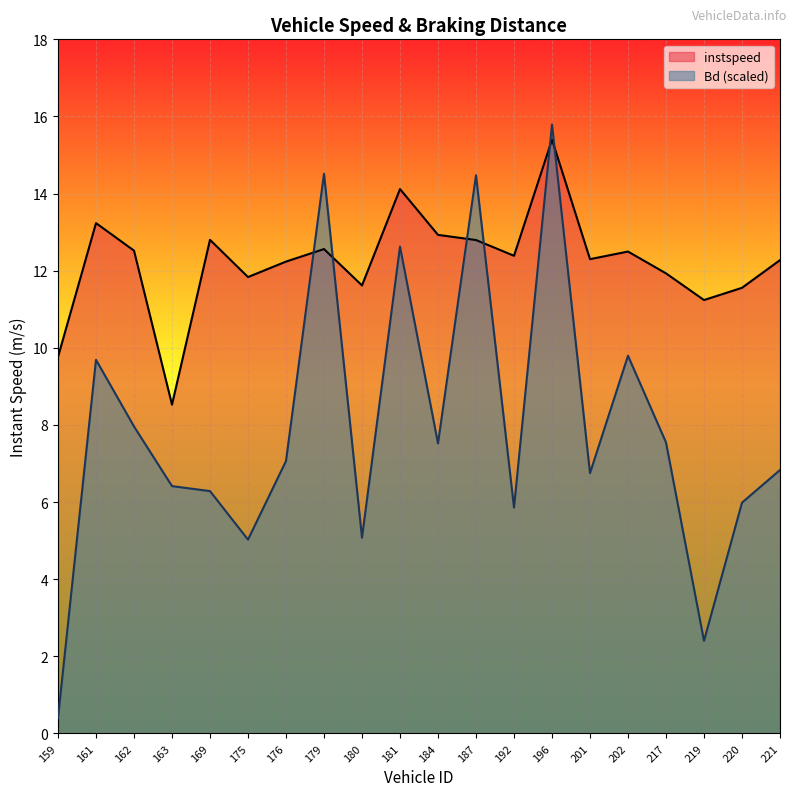

Reading left to right, list all the values displayed in this chart.

instspeed: 9.8	13.2	12.5	8.5	12.8	11.8	12.2	12.6	11.6	14.1	12.9	12.8	12.4	15.4	12.3	12.5	11.9	11.2	11.6	12.3
Bd: 0.4	9.7	8.0	6.4	6.3	5.0	7.1	14.5	5.1	12.6	7.5	14.5	5.9	15.8	6.8	9.8	7.5	2.4	6.0	6.8